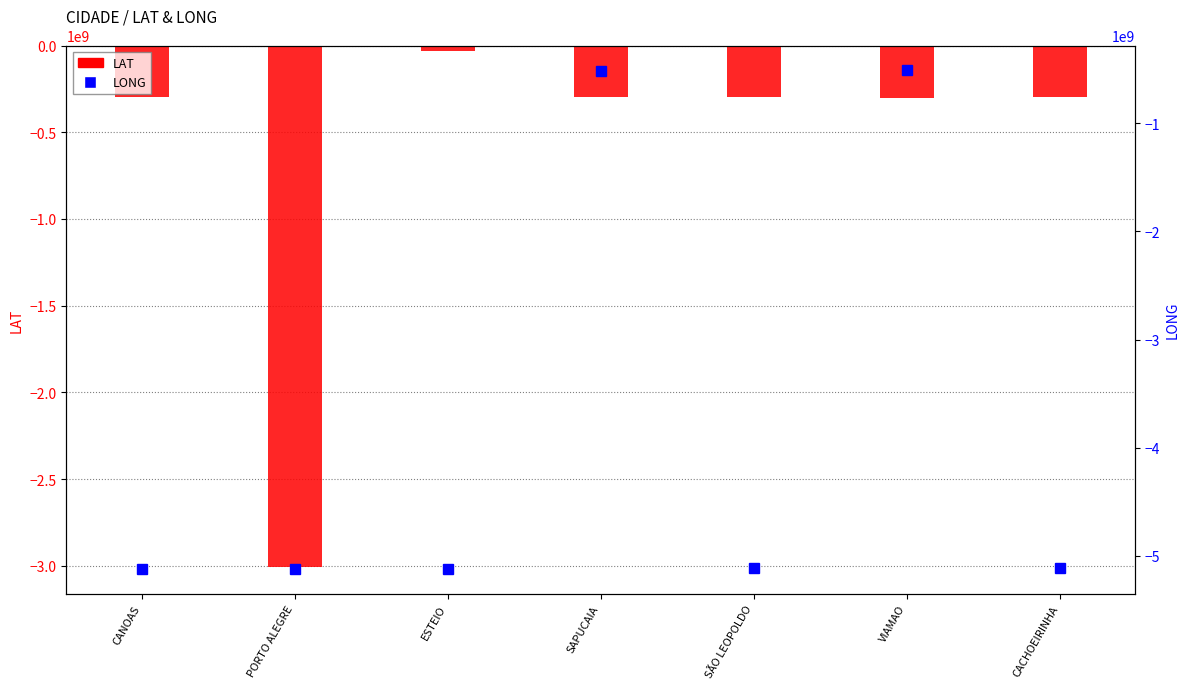

What position from the left is SÃO LEOPOLDO?

5